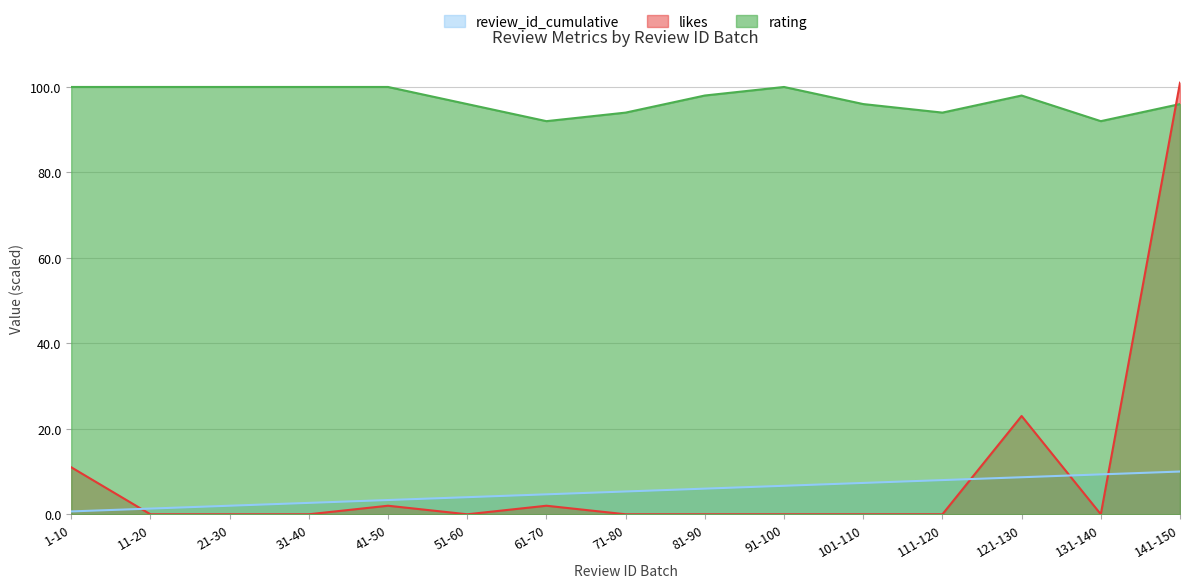

What is the total value across all series at 11-20?

101.3